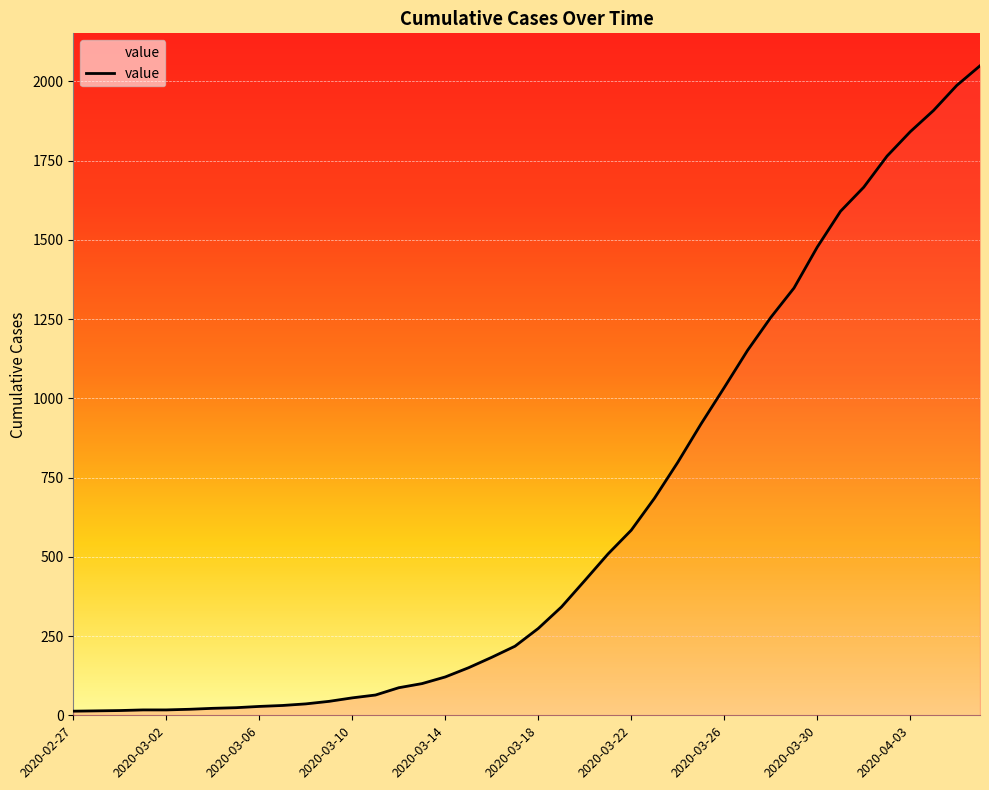

What is the sum of all values?

24864